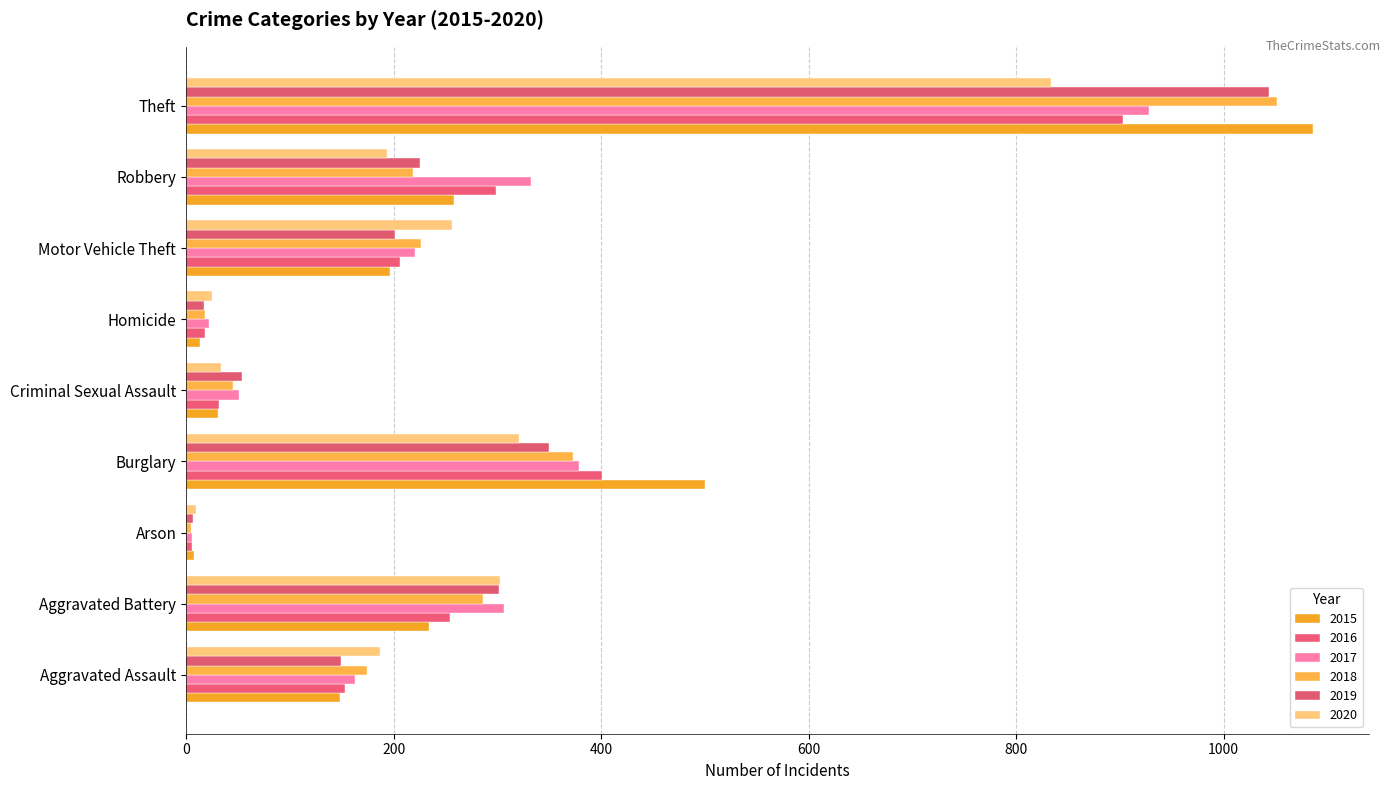

What is the label of the 9th bar from the right?

Aggravated Assault